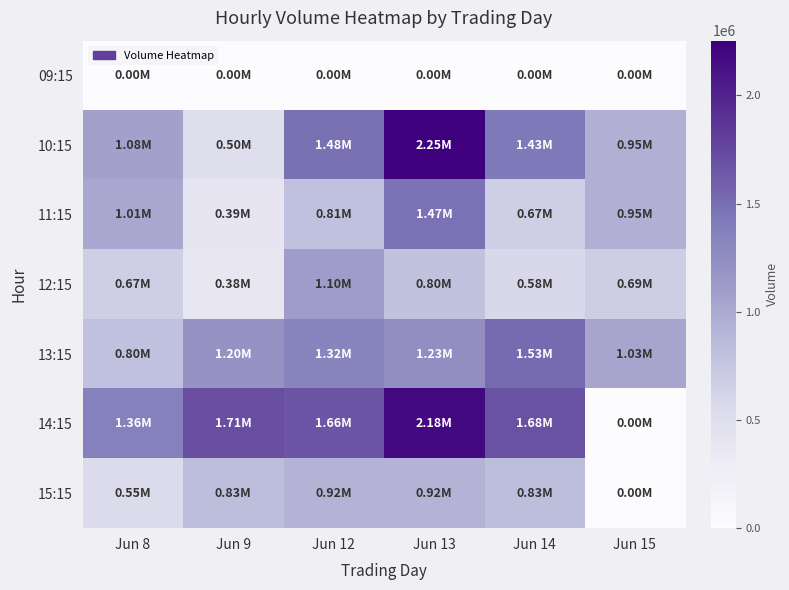

Between Jun 13 and Jun 14, which series saw the biggest shift?

10:15